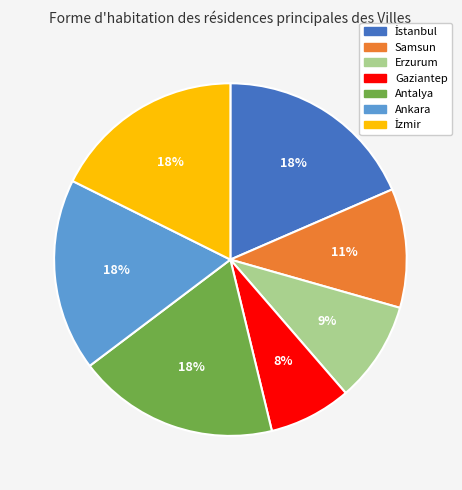

Is there any slice that represents more than half of the pie?

No